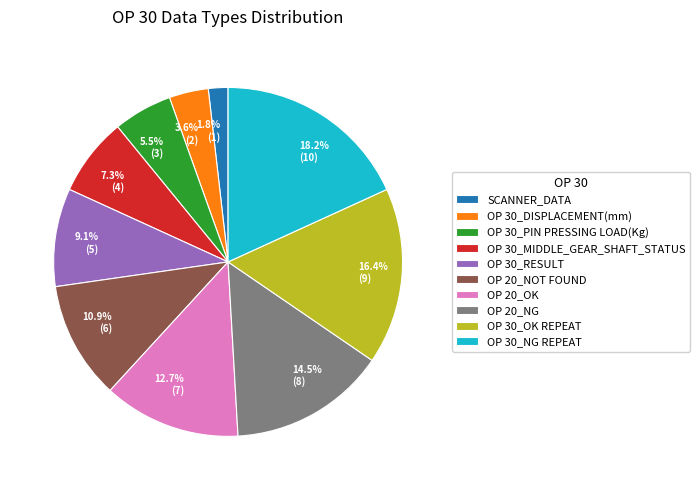

What portion of the pie excludes OP 30_PIN PRESSING LOAD(Kg)?

94.5%